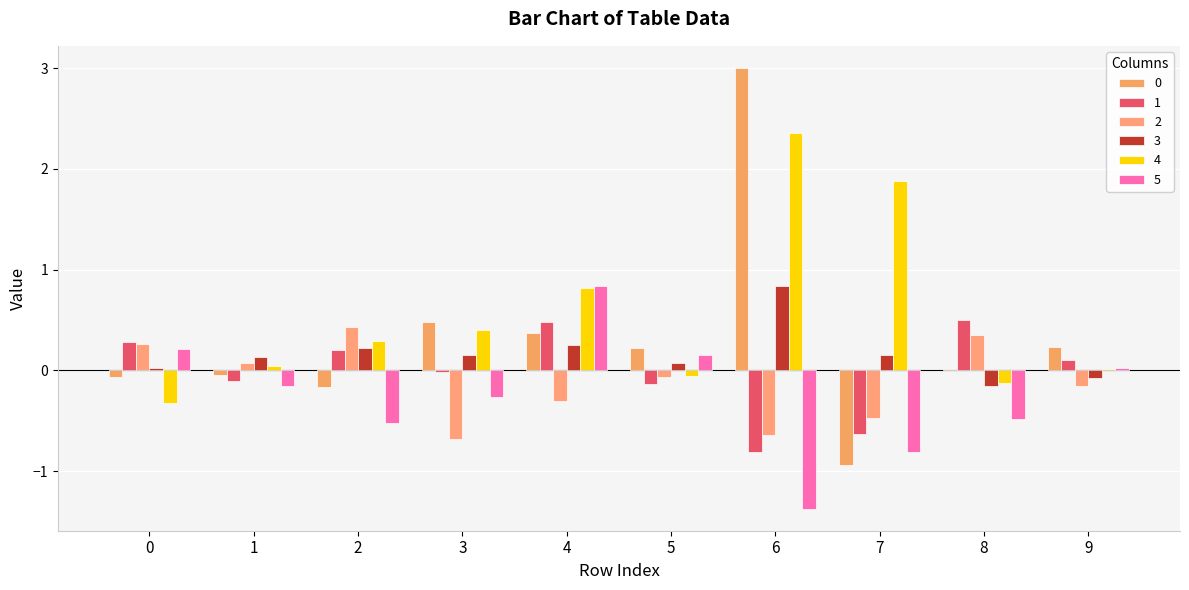

Are the bars grouped side by side (vs. stacked)?

Yes